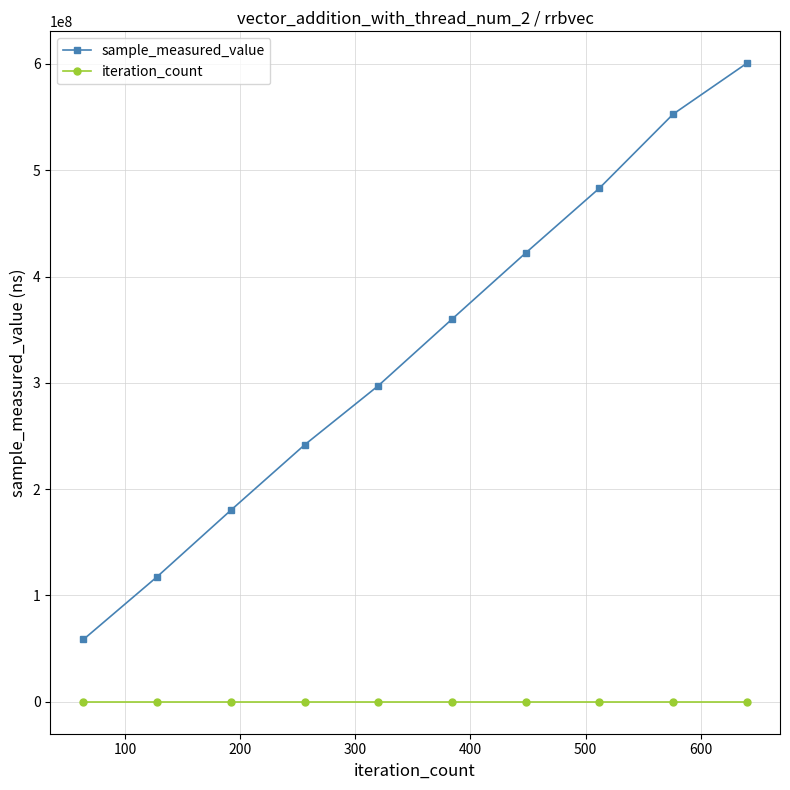

Which series has the largest range (max minus min)?

sample_measured_value